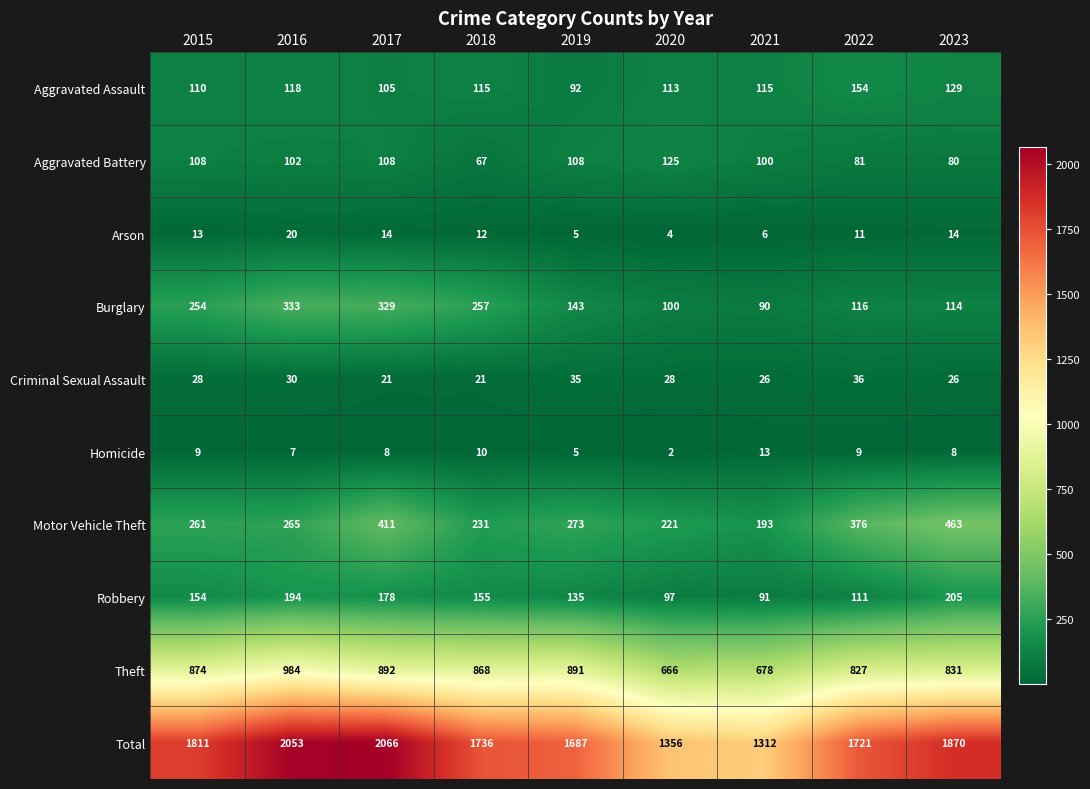

Rank the categories by Motor Vehicle Theft value from lowest to highest.

2021, 2020, 2018, 2015, 2016, 2019, 2022, 2017, 2023